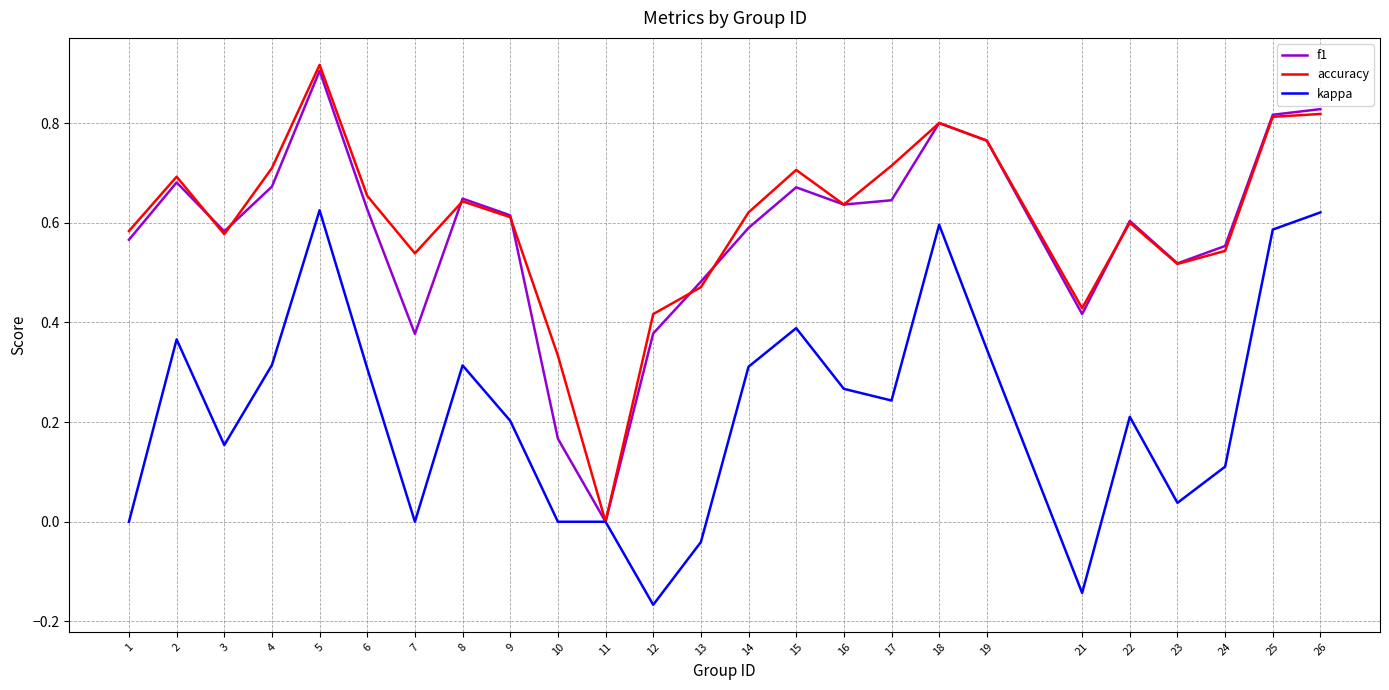

At which label does f1 reach its peak?

5